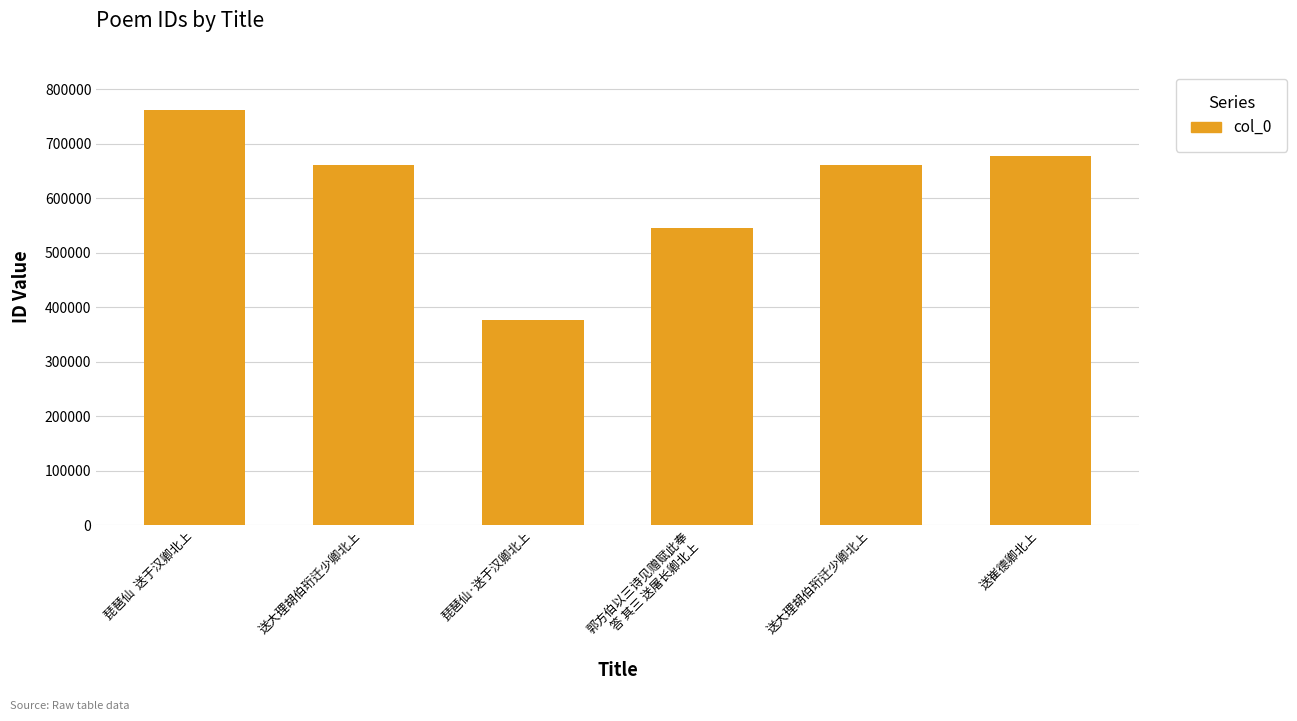

Which label corresponds to the smallest value in the chart?

琵琶仙·送于汉卿北上